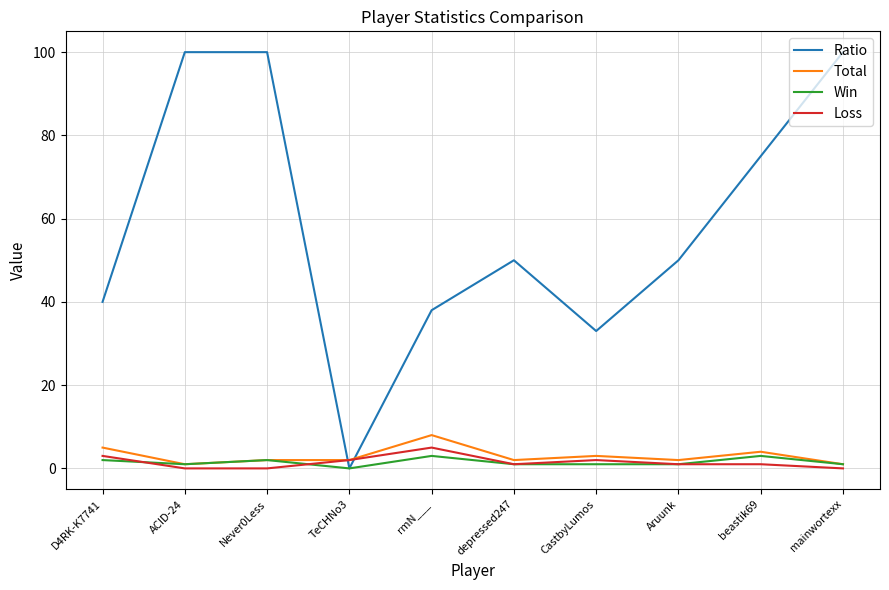

What is the approximate value of Ratio at CastbyLumos, to the nearest 50?

50